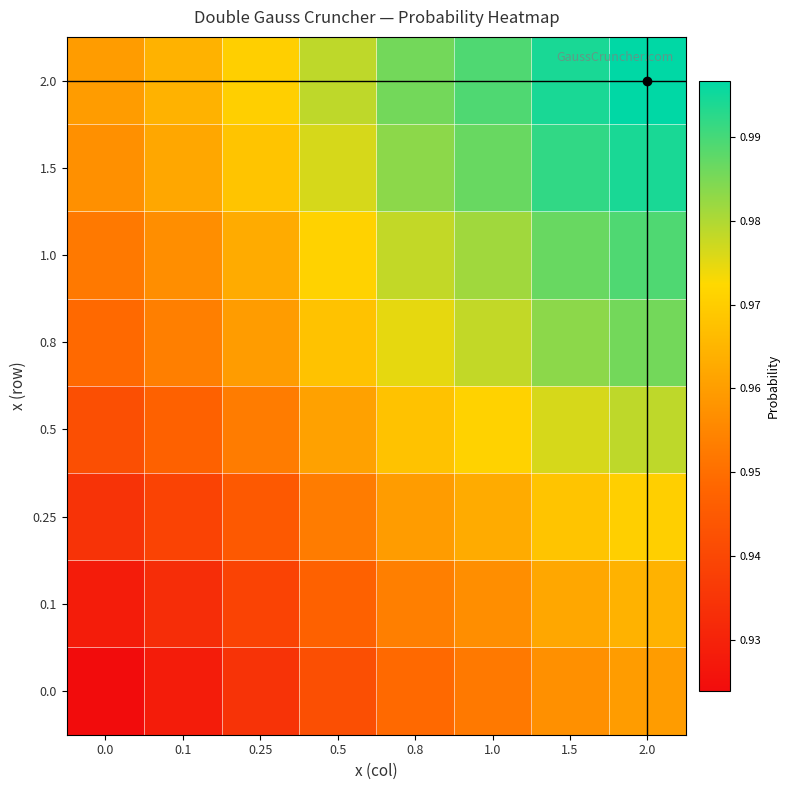

At how many categories does at least one series exceed 0?

8